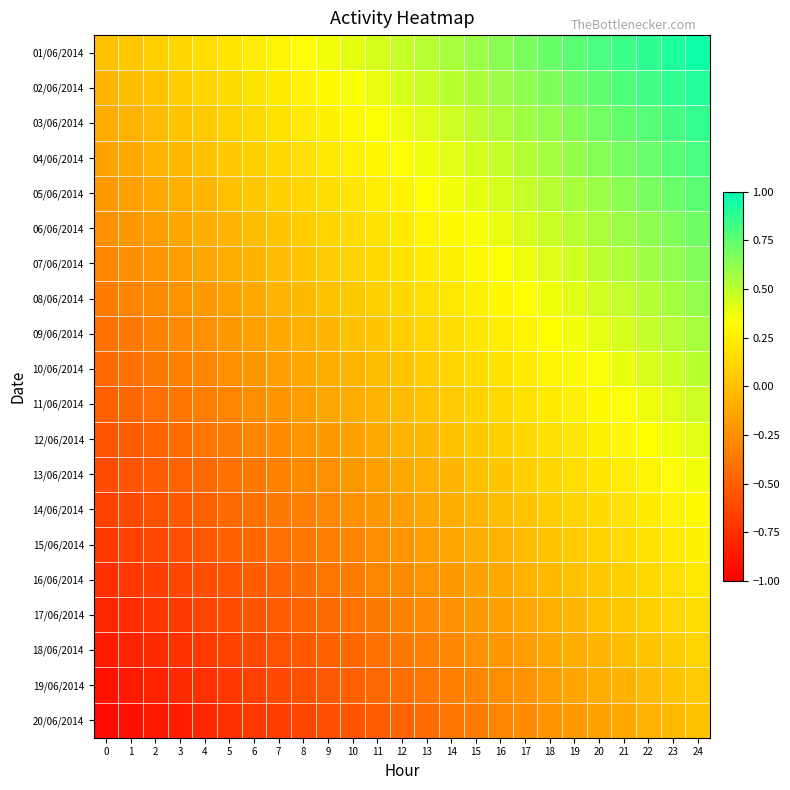

Reading left to right, list all the values displayed in this chart.

01/06/2014: 0=0.0	1=0.0	2=0.1	3=0.1	4=0.2	5=0.2	6=0.2	7=0.3	8=0.3	9=0.4	10=0.4	11=0.4	12=0.5	13=0.5	14=0.6	15=0.6	16=0.6	17=0.7	18=0.7	19=0.8	20=0.8	21=0.8	22=0.9	23=0.9	24=1.0
02/06/2014: 0=-0.1	1=-0.0	2=0.0	3=0.1	4=0.1	5=0.2	6=0.2	7=0.2	8=0.3	9=0.3	10=0.4	11=0.4	12=0.4	13=0.5	14=0.5	15=0.5	16=0.6	17=0.6	18=0.7	19=0.7	20=0.8	21=0.8	22=0.8	23=0.9	24=0.9
03/06/2014: 0=-0.1	1=-0.1	2=-0.0	3=0.0	4=0.1	5=0.1	6=0.1	7=0.2	8=0.2	9=0.3	10=0.3	11=0.3	12=0.4	13=0.4	14=0.5	15=0.5	16=0.5	17=0.6	18=0.6	19=0.7	20=0.7	21=0.7	22=0.8	23=0.8	24=0.9
04/06/2014: 0=-0.1	1=-0.1	2=-0.1	3=-0.0	4=0.0	5=0.1	6=0.1	7=0.1	8=0.2	9=0.2	10=0.2	11=0.3	12=0.3	13=0.4	14=0.4	15=0.4	16=0.5	17=0.5	18=0.6	19=0.6	20=0.7	21=0.7	22=0.7	23=0.8	24=0.8
05/06/2014: 0=-0.2	1=-0.2	2=-0.1	3=-0.1	4=-0.0	5=0.0	6=0.0	7=0.1	8=0.1	9=0.2	10=0.2	11=0.2	12=0.3	13=0.3	14=0.4	15=0.4	16=0.4	17=0.5	18=0.5	19=0.6	20=0.6	21=0.6	22=0.7	23=0.7	24=0.8
06/06/2014: 0=-0.2	1=-0.2	2=-0.2	3=-0.1	4=-0.1	5=-0.0	6=-0.0	7=0.0	8=0.1	9=0.1	10=0.2	11=0.2	12=0.2	13=0.3	14=0.3	15=0.3	16=0.4	17=0.4	18=0.5	19=0.5	20=0.6	21=0.6	22=0.6	23=0.7	24=0.7
07/06/2014: 0=-0.3	1=-0.3	2=-0.2	3=-0.2	4=-0.1	5=-0.1	6=-0.1	7=-0.0	8=0.0	9=0.1	10=0.1	11=0.1	12=0.2	13=0.2	14=0.3	15=0.3	16=0.3	17=0.4	18=0.4	19=0.5	20=0.5	21=0.5	22=0.6	23=0.6	24=0.7
08/06/2014: 0=-0.3	1=-0.3	2=-0.3	3=-0.2	4=-0.2	5=-0.1	6=-0.1	7=-0.1	8=-0.0	9=0.0	10=0.1	11=0.1	12=0.1	13=0.2	14=0.2	15=0.2	16=0.3	17=0.3	18=0.4	19=0.4	20=0.5	21=0.5	22=0.5	23=0.6	24=0.6
09/06/2014: 0=-0.4	1=-0.4	2=-0.3	3=-0.3	4=-0.2	5=-0.2	6=-0.2	7=-0.1	8=-0.1	9=-0.0	10=0.0	11=0.0	12=0.1	13=0.1	14=0.2	15=0.2	16=0.2	17=0.3	18=0.3	19=0.4	20=0.4	21=0.4	22=0.5	23=0.5	24=0.6
10/06/2014: 0=-0.5	1=-0.4	2=-0.4	3=-0.3	4=-0.3	5=-0.2	6=-0.2	7=-0.2	8=-0.1	9=-0.1	10=-0.0	11=-0.0	12=0.0	13=0.1	14=0.1	15=0.1	16=0.2	17=0.2	18=0.3	19=0.3	20=0.4	21=0.4	22=0.4	23=0.5	24=0.5
11/06/2014: 0=-0.5	1=-0.5	2=-0.4	3=-0.4	4=-0.3	5=-0.3	6=-0.3	7=-0.2	8=-0.2	9=-0.1	10=-0.1	11=-0.1	12=-0.0	13=0.0	14=0.1	15=0.1	16=0.1	17=0.2	18=0.2	19=0.3	20=0.3	21=0.3	22=0.4	23=0.4	24=0.5
12/06/2014: 0=-0.6	1=-0.5	2=-0.5	3=-0.4	4=-0.4	5=-0.4	6=-0.3	7=-0.3	8=-0.2	9=-0.2	10=-0.2	11=-0.1	12=-0.1	13=-0.0	14=0.0	15=0.0	16=0.1	17=0.1	18=0.2	19=0.2	20=0.2	21=0.3	22=0.3	23=0.4	24=0.4
13/06/2014: 0=-0.6	1=-0.6	2=-0.5	3=-0.5	4=-0.4	5=-0.4	6=-0.4	7=-0.3	8=-0.3	9=-0.2	10=-0.2	11=-0.2	12=-0.1	13=-0.1	14=-0.0	15=0.0	16=0.0	17=0.1	18=0.1	19=0.2	20=0.2	21=0.2	22=0.3	23=0.3	24=0.4
14/06/2014: 0=-0.7	1=-0.6	2=-0.6	3=-0.5	4=-0.5	5=-0.5	6=-0.4	7=-0.4	8=-0.3	9=-0.3	10=-0.2	11=-0.2	12=-0.2	13=-0.1	14=-0.1	15=-0.1	16=-0.0	17=0.0	18=0.1	19=0.1	20=0.2	21=0.2	22=0.2	23=0.3	24=0.3
15/06/2014: 0=-0.7	1=-0.7	2=-0.6	3=-0.6	4=-0.5	5=-0.5	6=-0.5	7=-0.4	8=-0.4	9=-0.3	10=-0.3	11=-0.3	12=-0.2	13=-0.2	14=-0.1	15=-0.1	16=-0.1	17=-0.0	18=0.0	19=0.1	20=0.1	21=0.1	22=0.2	23=0.2	24=0.3
16/06/2014: 0=-0.8	1=-0.7	2=-0.7	3=-0.6	4=-0.6	5=-0.6	6=-0.5	7=-0.5	8=-0.4	9=-0.4	10=-0.3	11=-0.3	12=-0.3	13=-0.2	14=-0.2	15=-0.2	16=-0.1	17=-0.1	18=-0.0	19=0.0	20=0.1	21=0.1	22=0.1	23=0.2	24=0.2
17/06/2014: 0=-0.8	1=-0.8	2=-0.7	3=-0.7	4=-0.6	5=-0.6	6=-0.6	7=-0.5	8=-0.5	9=-0.4	10=-0.4	11=-0.4	12=-0.3	13=-0.3	14=-0.2	15=-0.2	16=-0.2	17=-0.1	18=-0.1	19=-0.0	20=0.0	21=0.0	22=0.1	23=0.1	24=0.2
18/06/2014: 0=-0.8	1=-0.8	2=-0.8	3=-0.7	4=-0.7	5=-0.6	6=-0.6	7=-0.6	8=-0.5	9=-0.5	10=-0.4	11=-0.4	12=-0.4	13=-0.3	14=-0.3	15=-0.2	16=-0.2	17=-0.2	18=-0.1	19=-0.1	20=-0.0	21=-0.0	22=0.0	23=0.1	24=0.1
19/06/2014: 0=-0.9	1=-0.9	2=-0.8	3=-0.8	4=-0.7	5=-0.7	6=-0.7	7=-0.6	8=-0.6	9=-0.5	10=-0.5	11=-0.5	12=-0.4	13=-0.4	14=-0.3	15=-0.3	16=-0.3	17=-0.2	18=-0.2	19=-0.1	20=-0.1	21=-0.1	22=-0.0	23=0.0	24=0.1
20/06/2014: 0=-0.9	1=-0.9	2=-0.9	3=-0.8	4=-0.8	5=-0.8	6=-0.7	7=-0.7	8=-0.6	9=-0.6	10=-0.5	11=-0.5	12=-0.5	13=-0.4	14=-0.4	15=-0.3	16=-0.3	17=-0.3	18=-0.2	19=-0.2	20=-0.1	21=-0.1	22=-0.1	23=-0.0	24=0.0